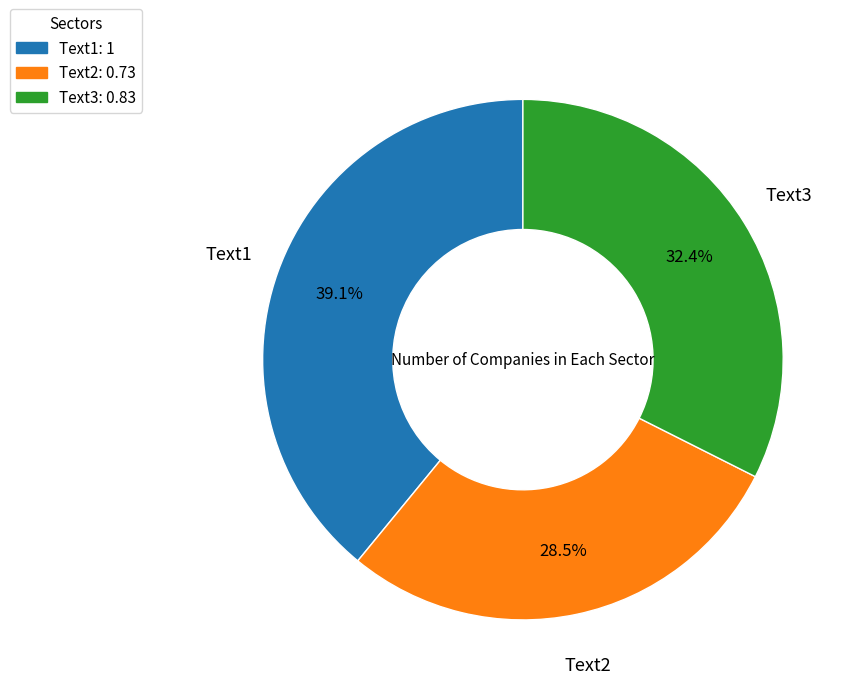

Does Text2 represent more than half of the total?

No